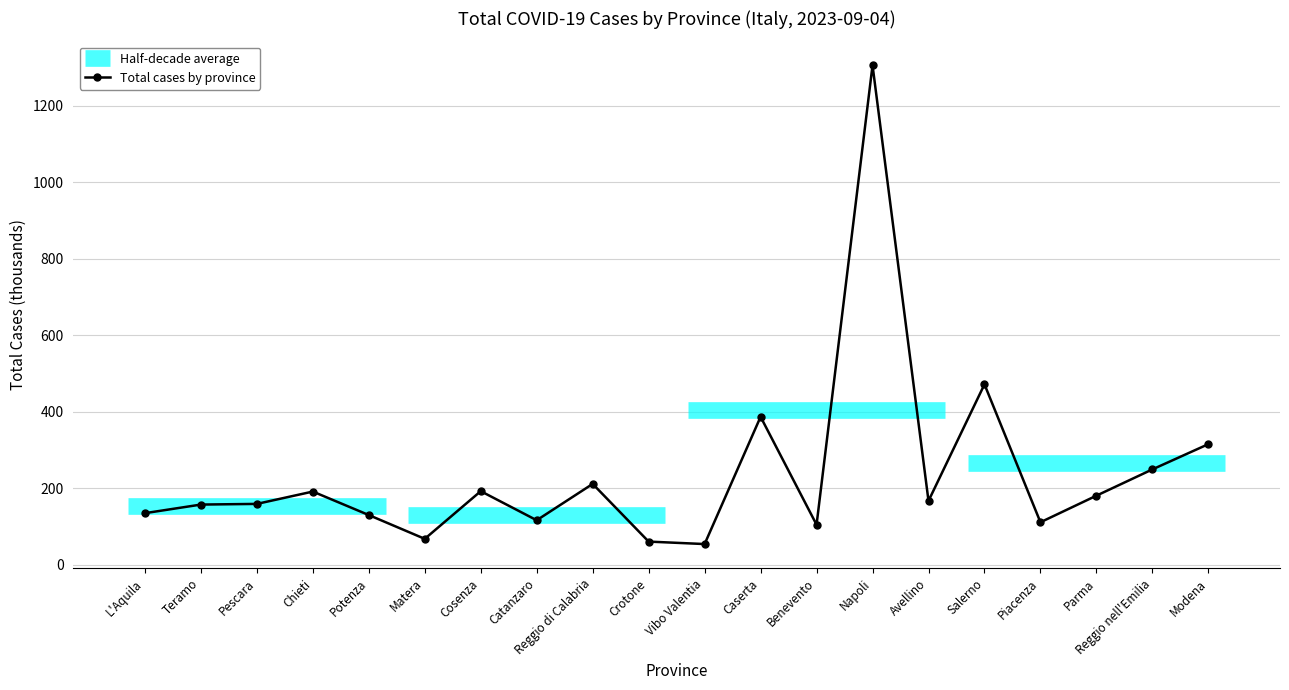

Approximately how many times larger is the value at Parma compared to Caserta?

0.5